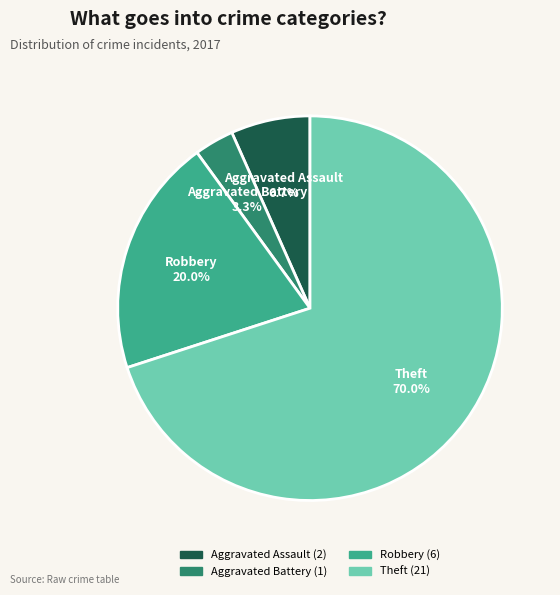

How many segments does this pie chart have?

4